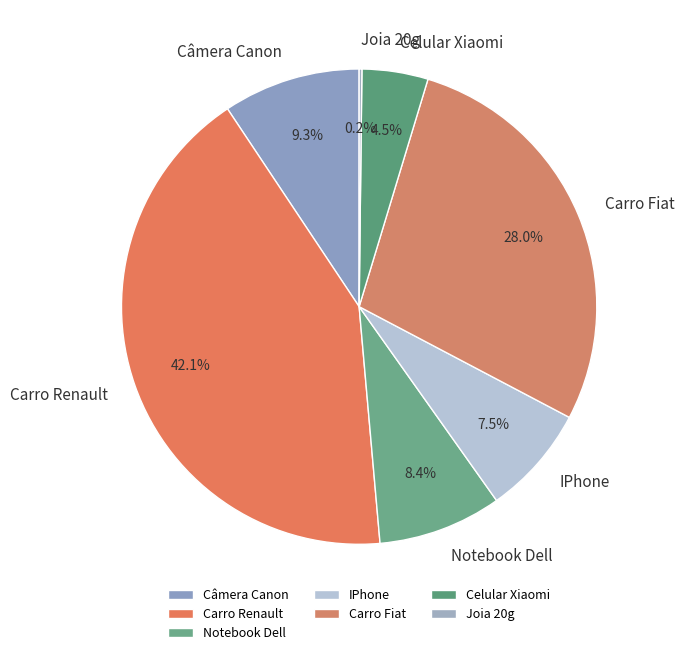

What is the ratio of the value at IPhone to the value at Carro Fiat?

0.3